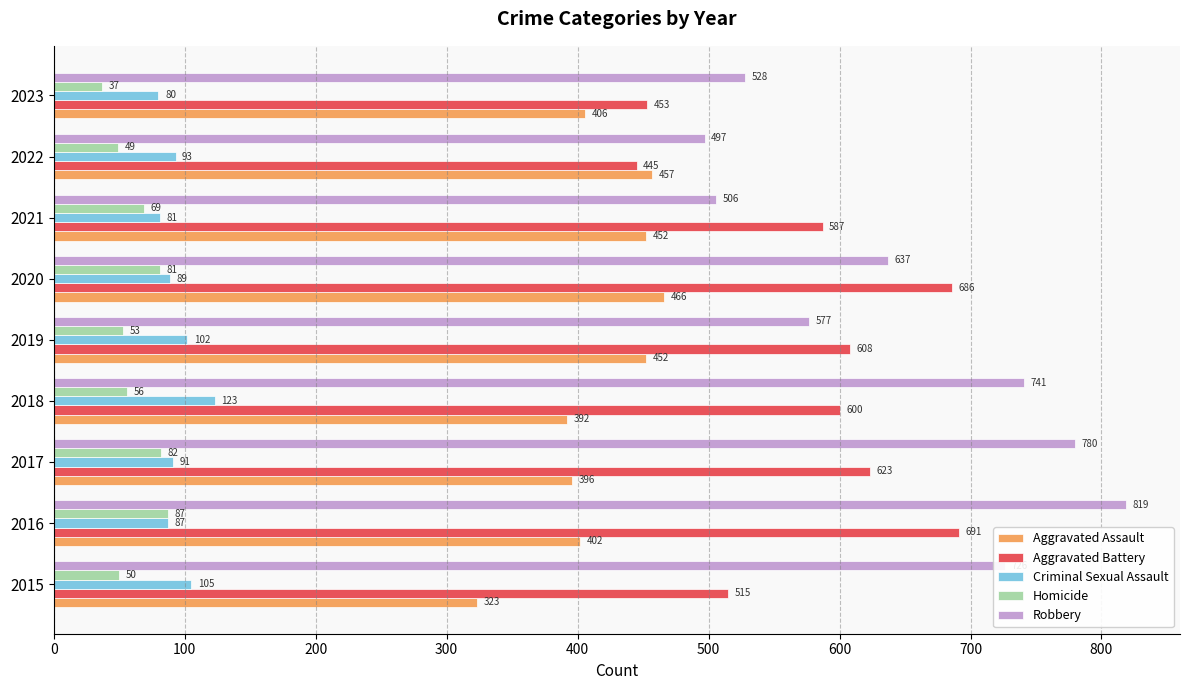

What is the difference between the Criminal Sexual Assault values at 2022 and 2023?

13